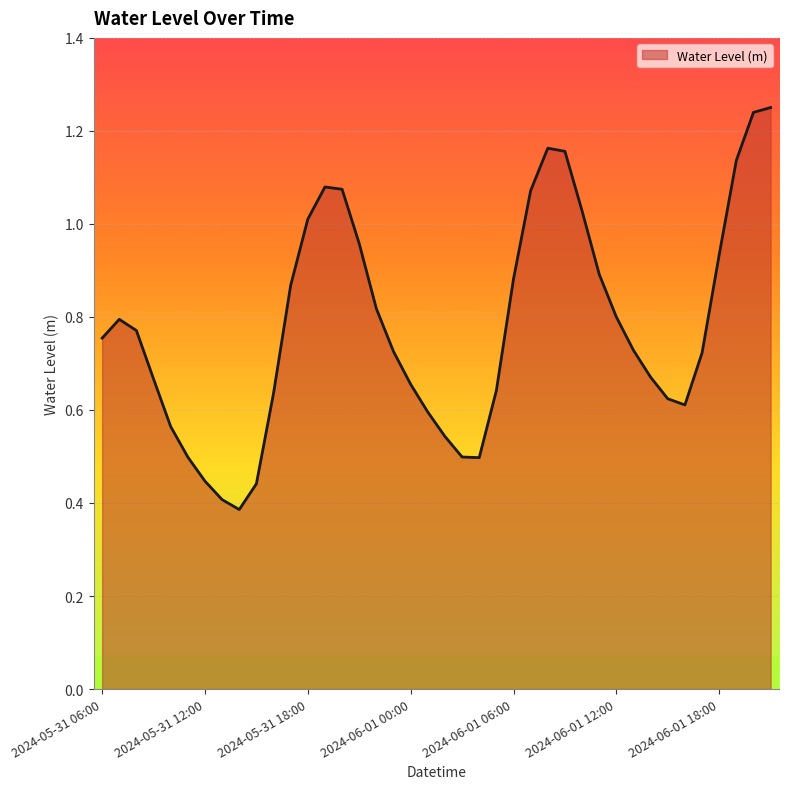

How many lines are shown in the chart?

1